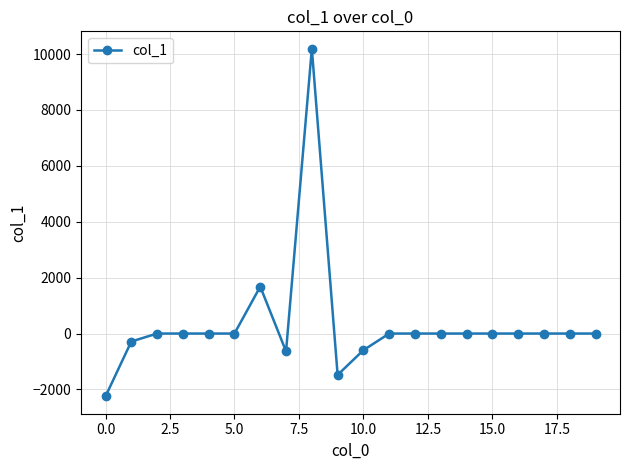

What is the difference between the maximum and second lowest values?

11671.5